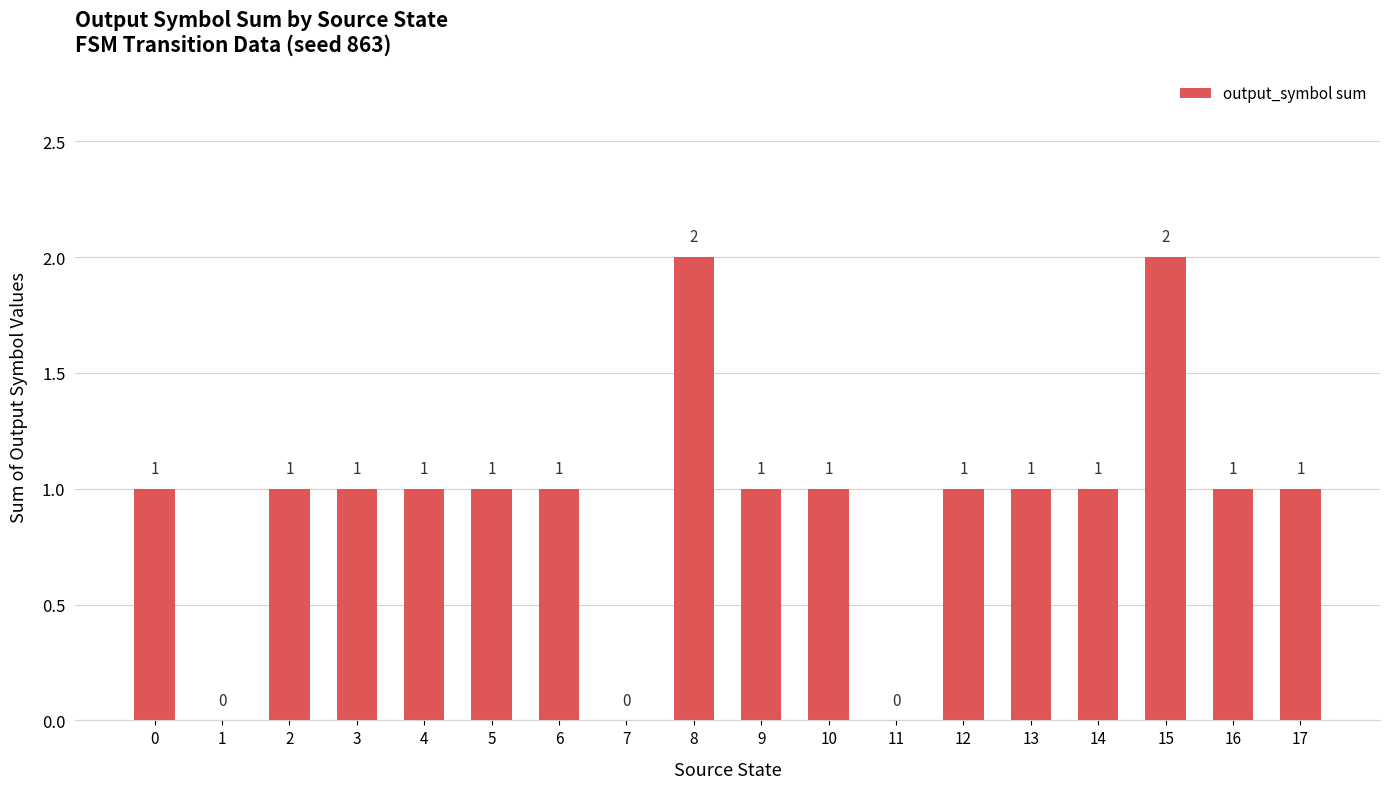

The value at 1 is 0. True or false?

True